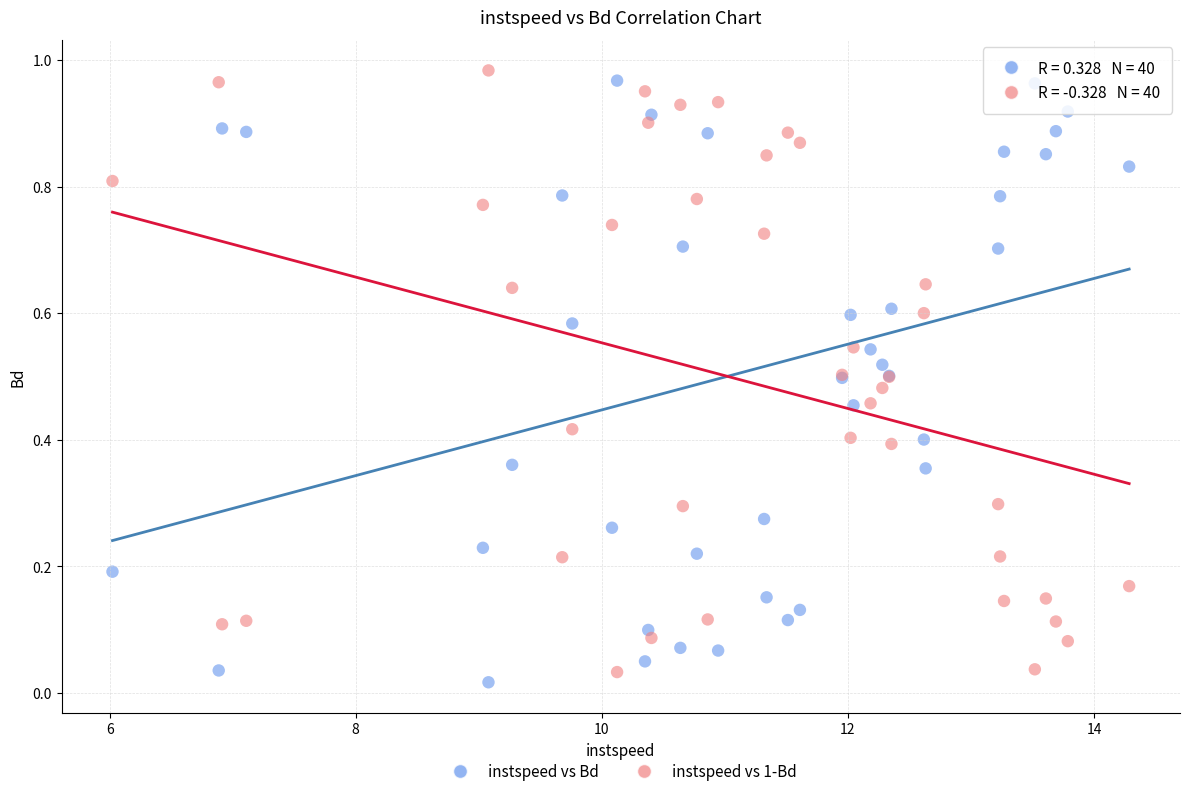

Which series contains the highest Y value?

instspeed vs 1-Bd